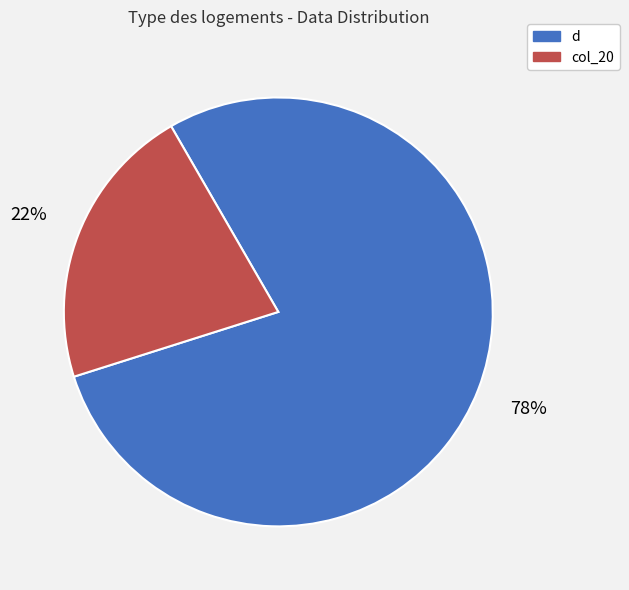

To the nearest percent, what is the combined percentage of d and col_20?

100%